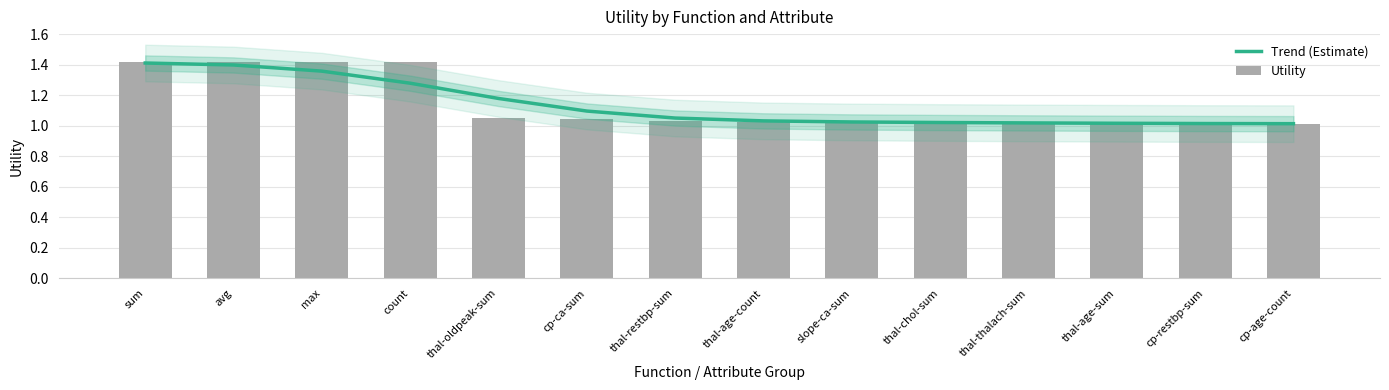

Which category has the lowest value in the Utility series?

cp-age-count